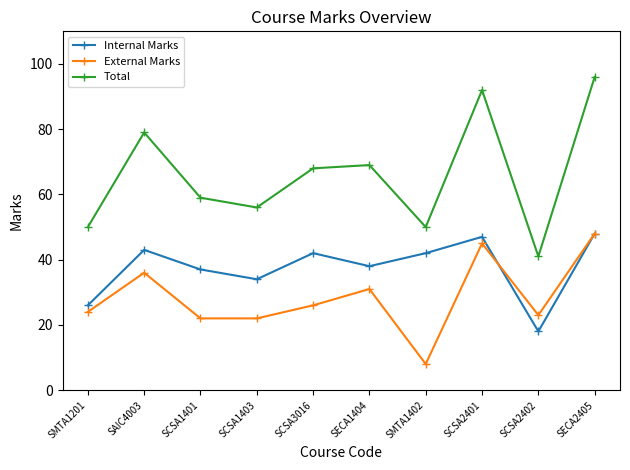

What is the highest value of the Total series?

96